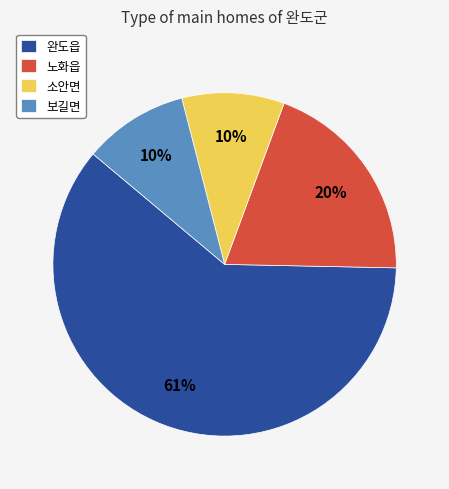

To the nearest percent, what portion does 노화읍 represent?

20%